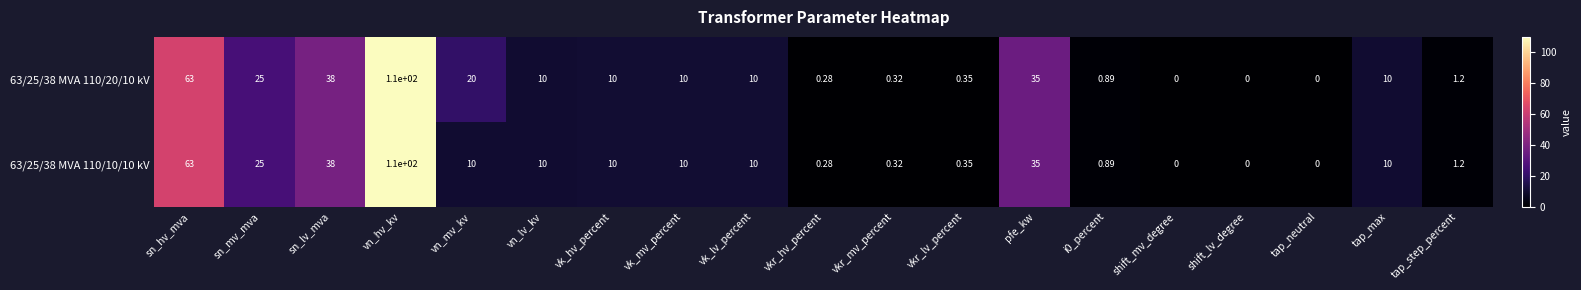

Where is 63/25/38 MVA 110/20/10 kV nearest to the value 55?

sn_hv_mva